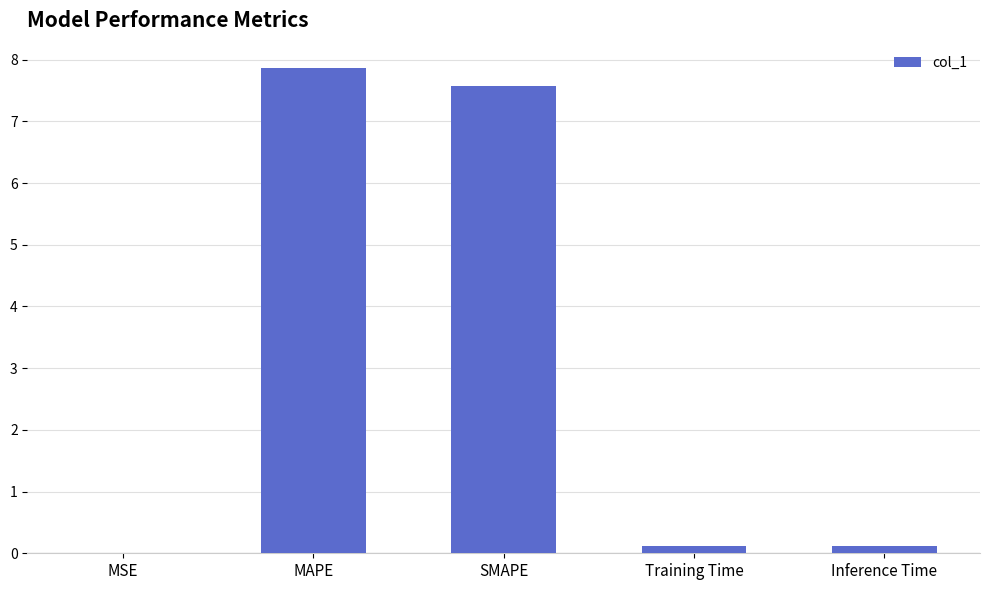

Are the bars horizontal?

No